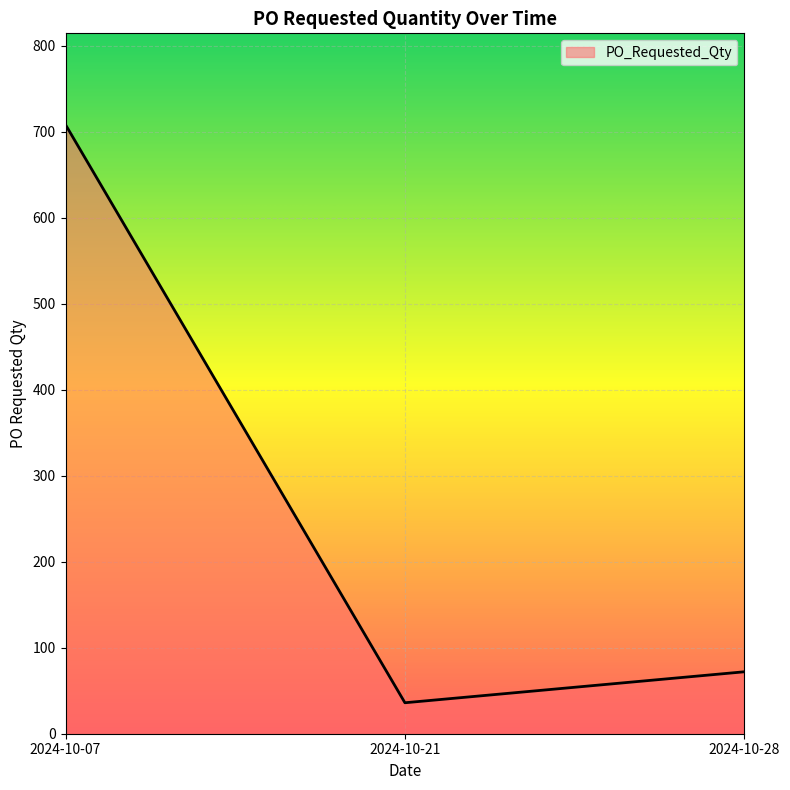

Between 2024-10-28 and 2024-10-07, which is larger?

2024-10-07